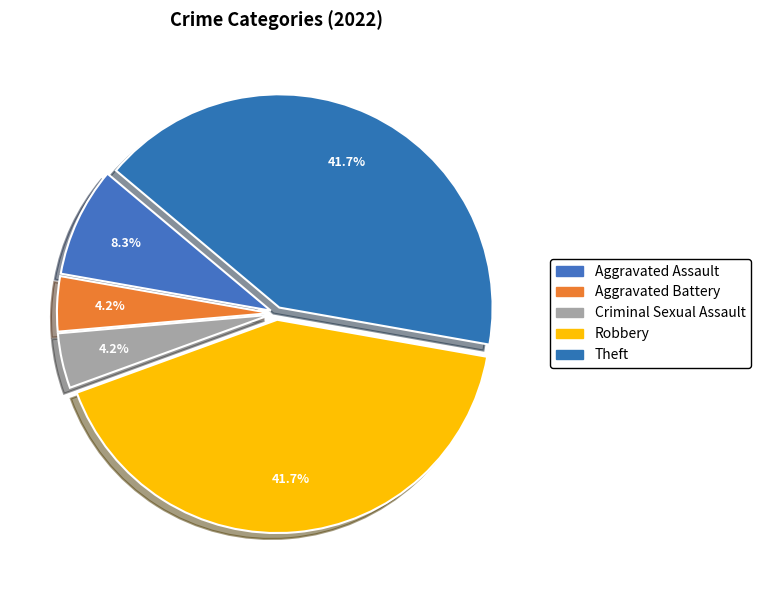

What portion of the pie excludes Criminal Sexual Assault?

95.8%